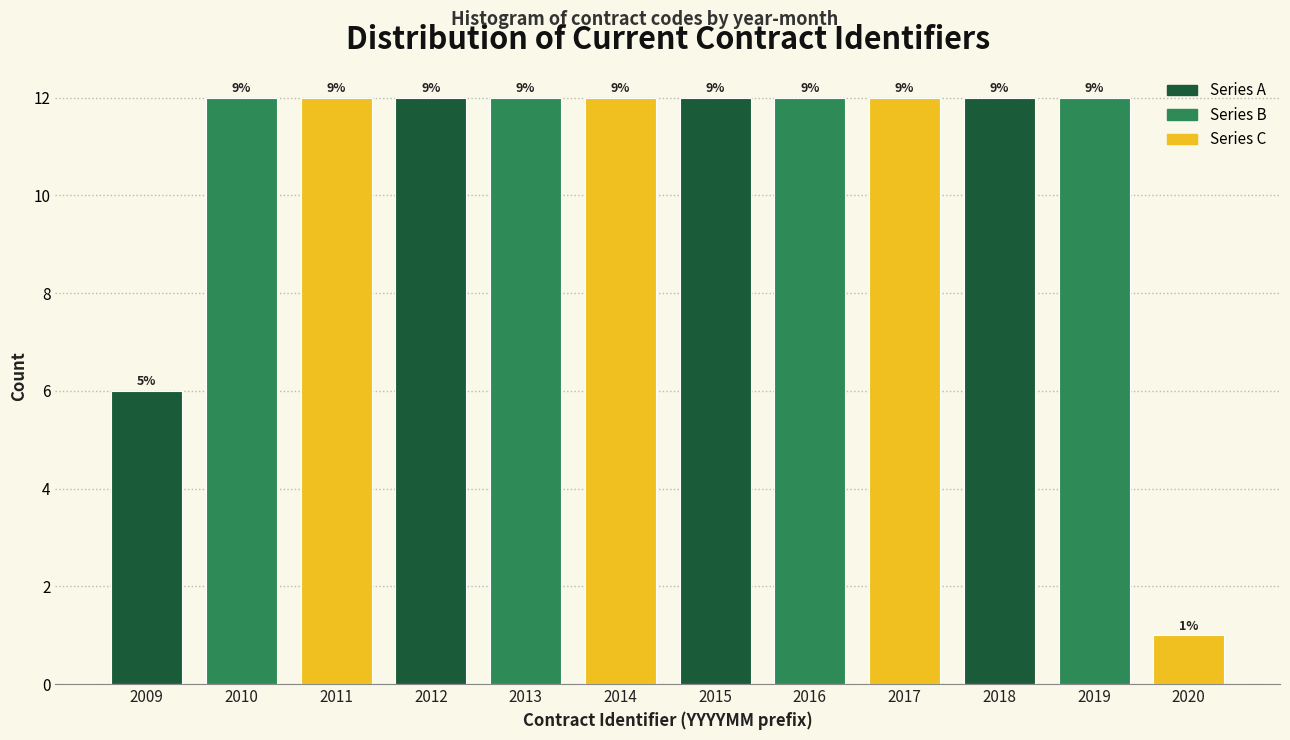

Are the bars horizontal?

No